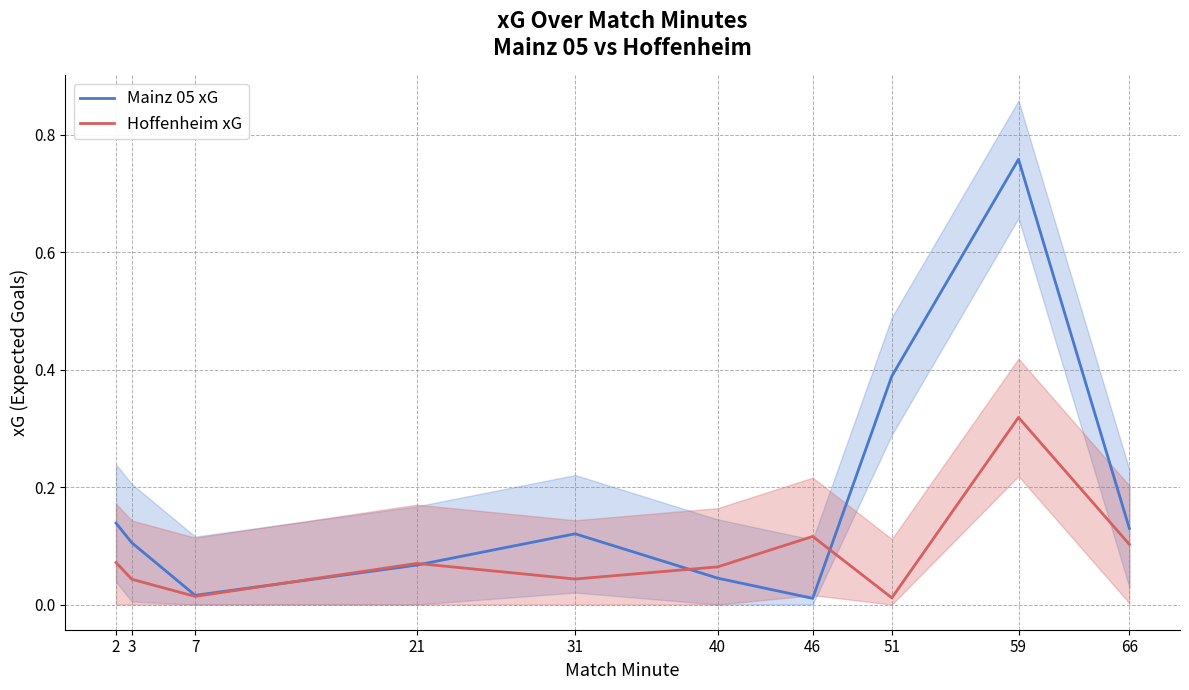

List the series in order of their peak value, lowest first.

Hoffenheim xG, Mainz 05 xG